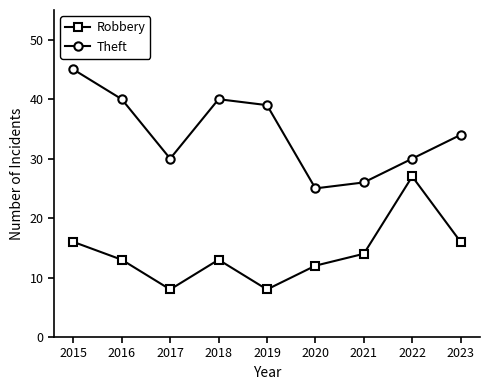

What is the lowest value of the Robbery series?

8